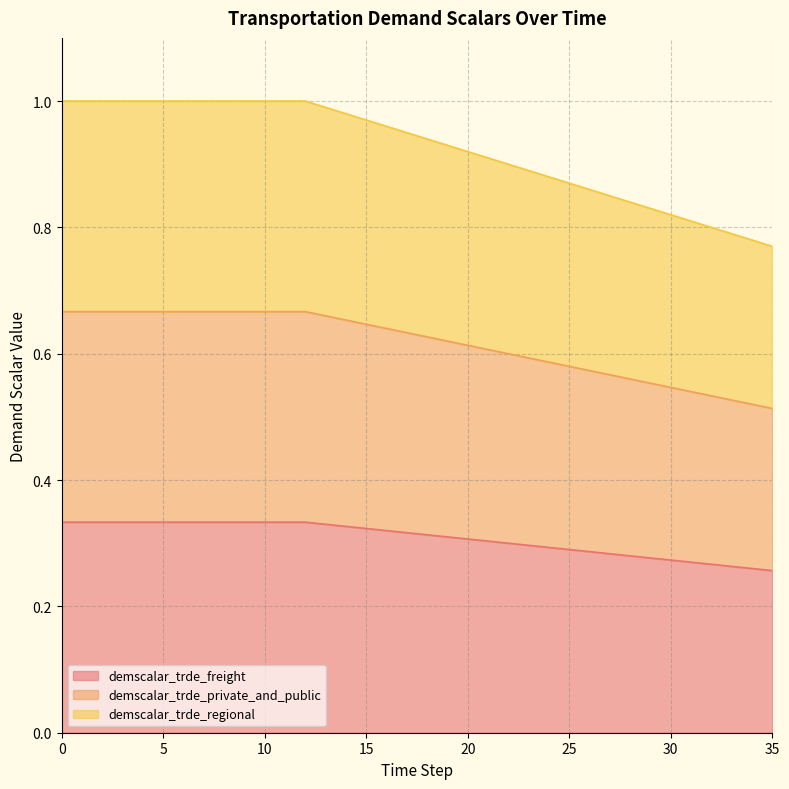

Between 17 and 34, which series saw the biggest shift?

demscalar_trde_regional